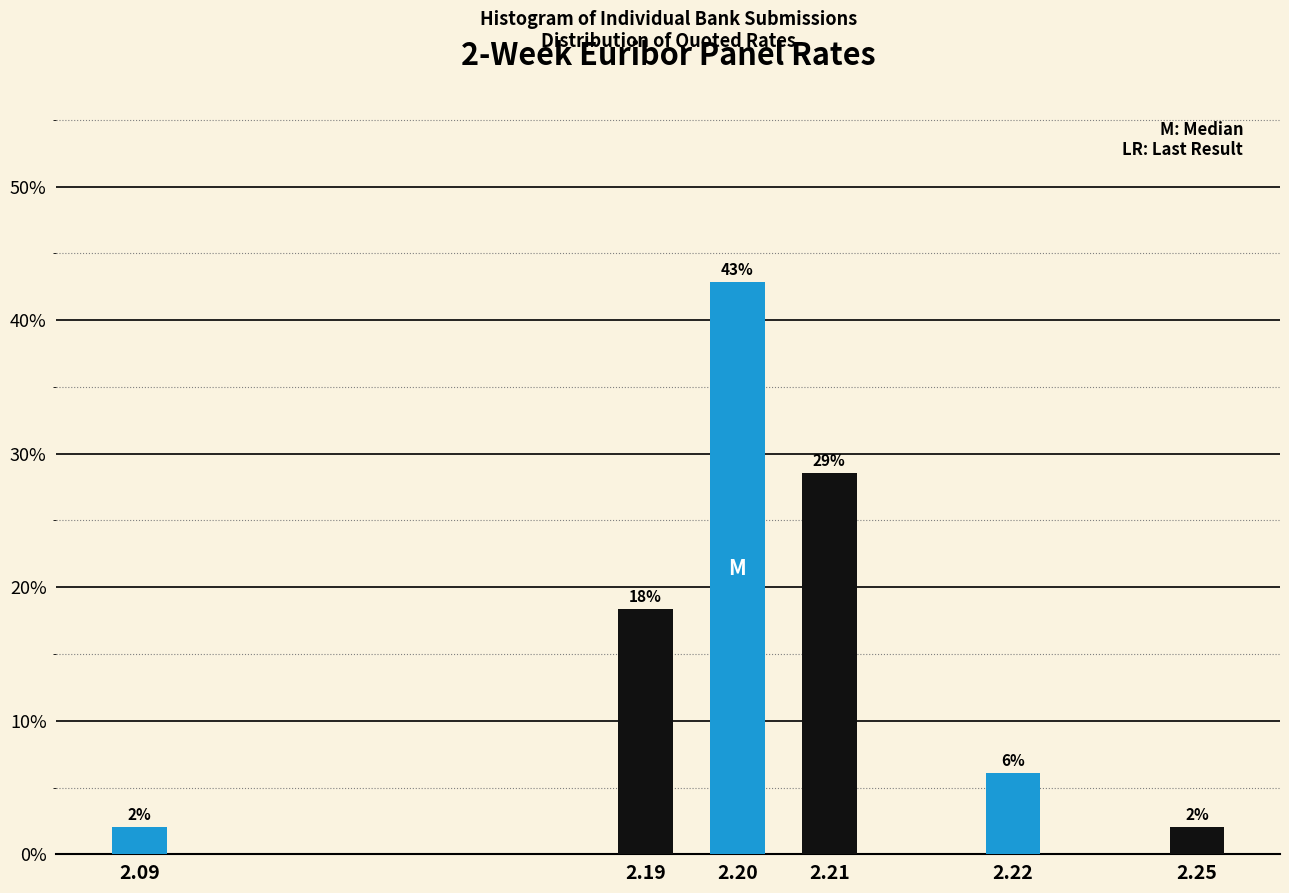

What is the value of the 2nd bar from the left?

18.4